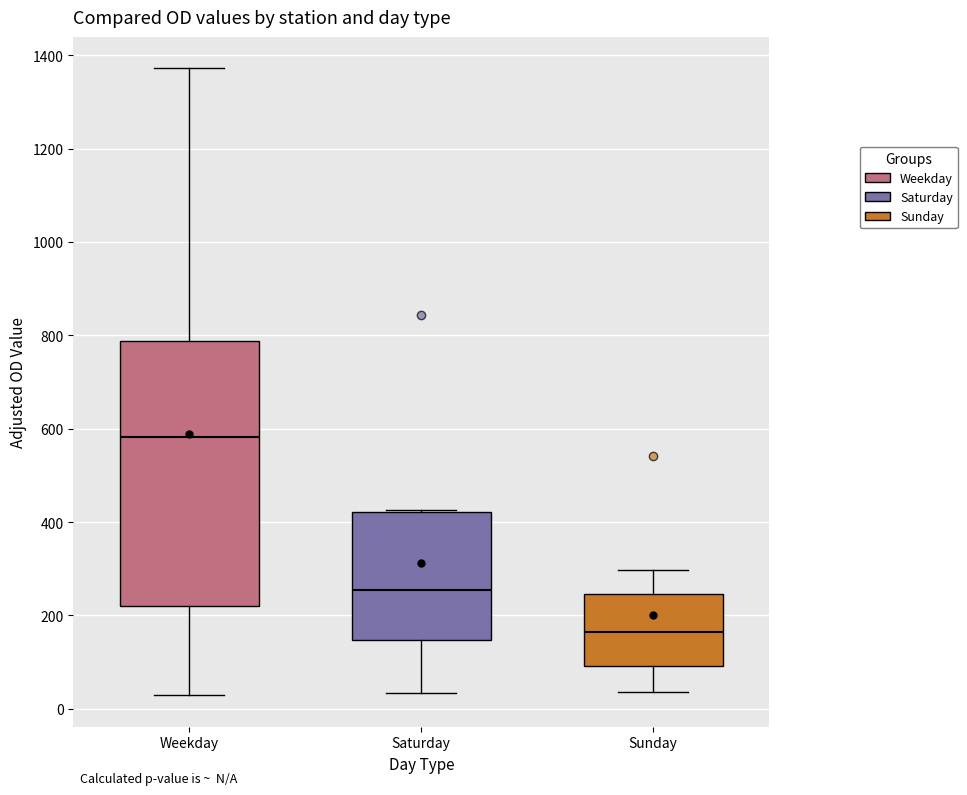

Reading left to right, read every box against the y-axis: the position of its median line, the range the box covers, and the ends of its whiskers. The values are not printed on the chart, so give them approximately, as read against the axis.

Weekday: median 580, box 220 to 780, whiskers 20 to 1380
Saturday: median 260, box 140 to 420, whiskers 40 to 420
Sunday: median 160, box 100 to 240, whiskers 40 to 300